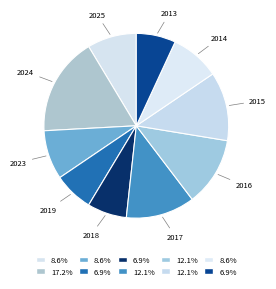

Is it true that 2013 is 12% of the pie?

False